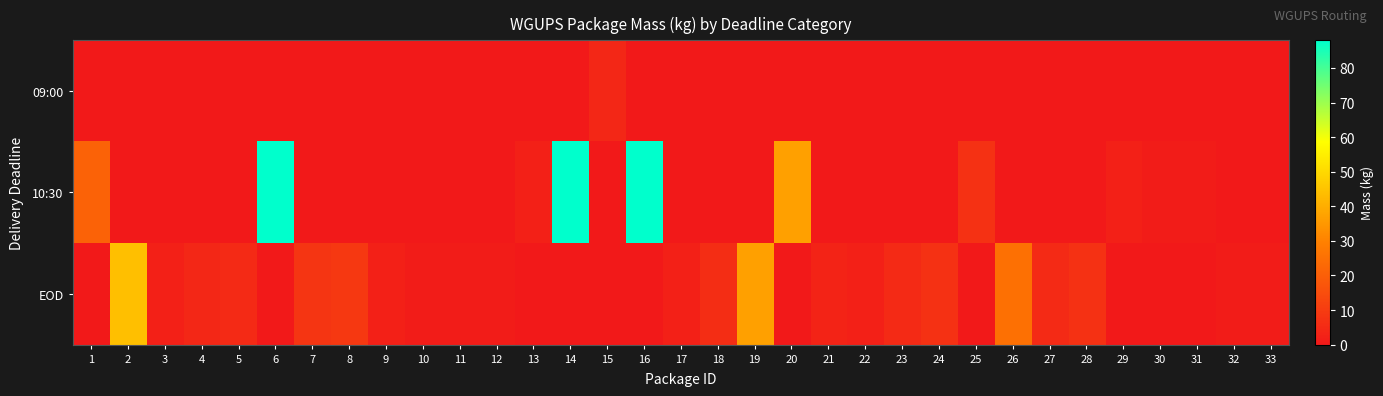

At which category does the chart reach its peak across all series?

6